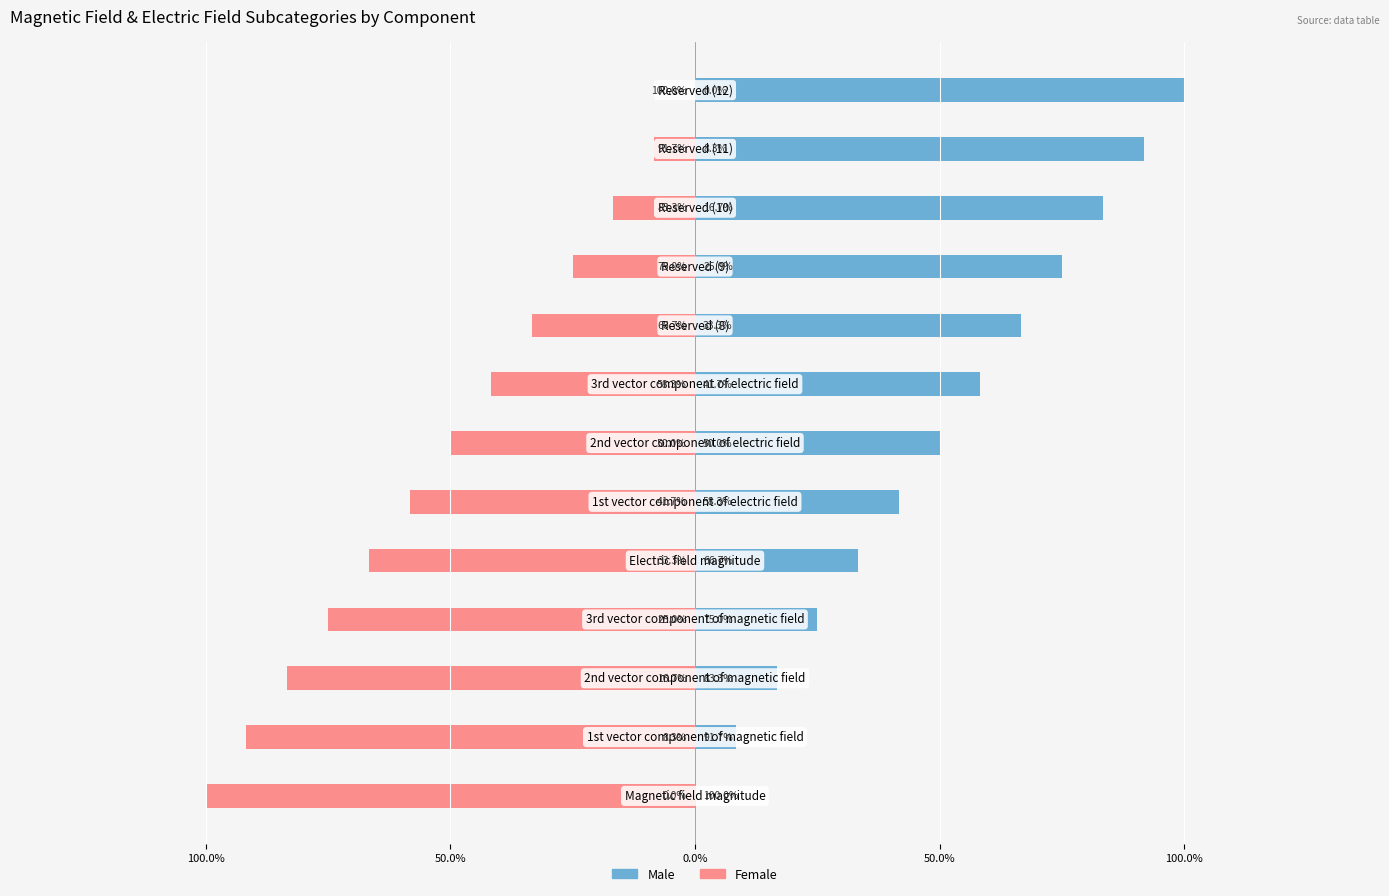

What is the spread (max minus min) of values at 50.0%?

12